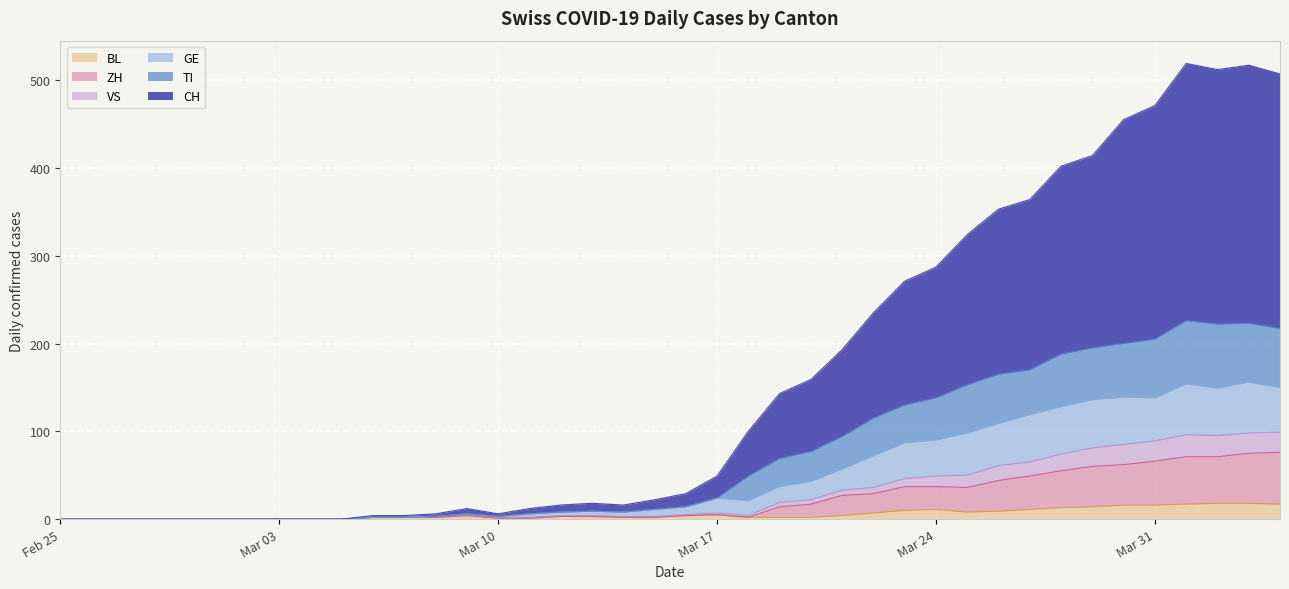

What is the highest value of the BL series?

18